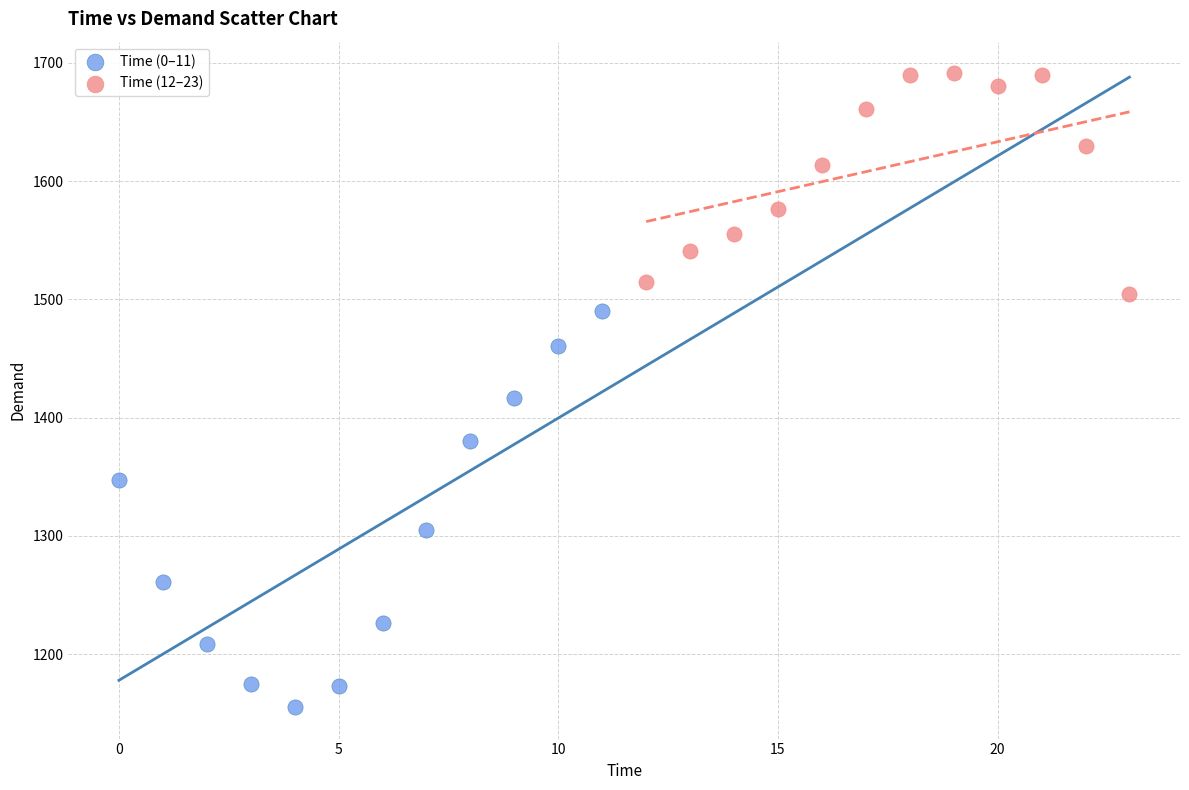

Which series has the widest spread of Y values?

Time (0–11)